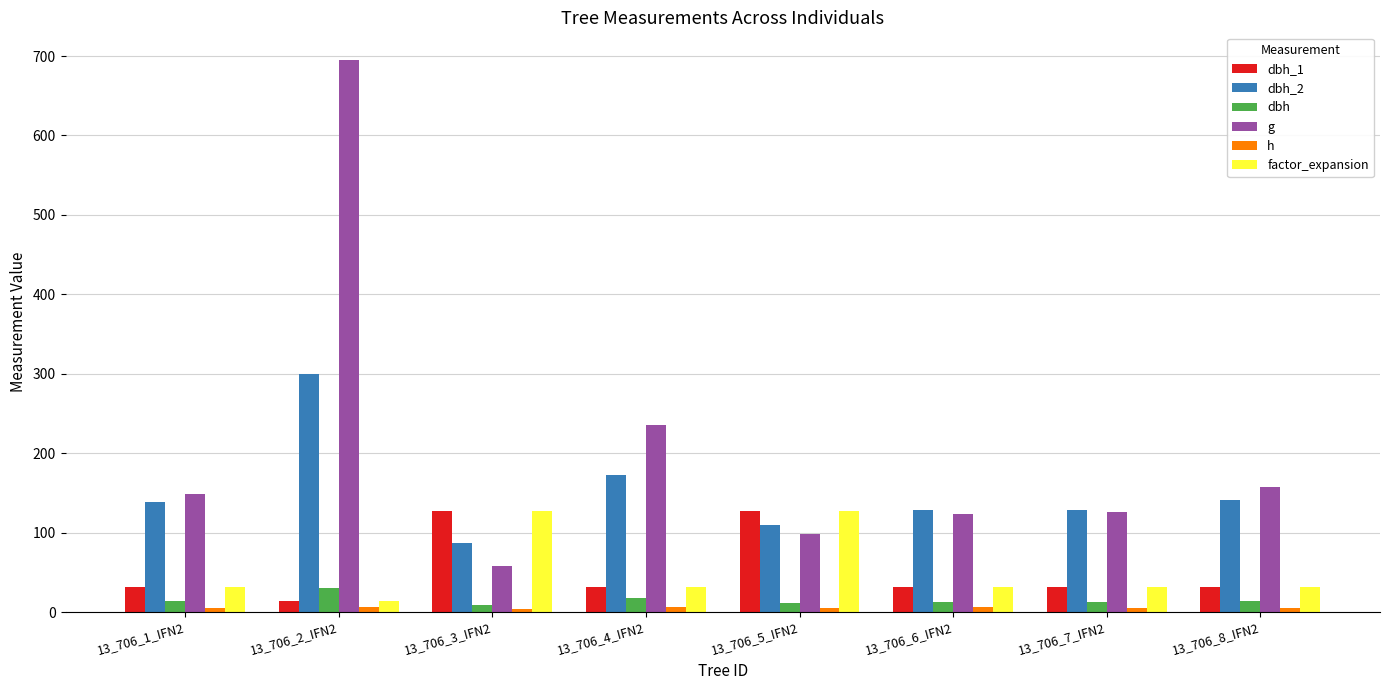

At which label does factor_expansion reach its minimum?

13_706_2_IFN2